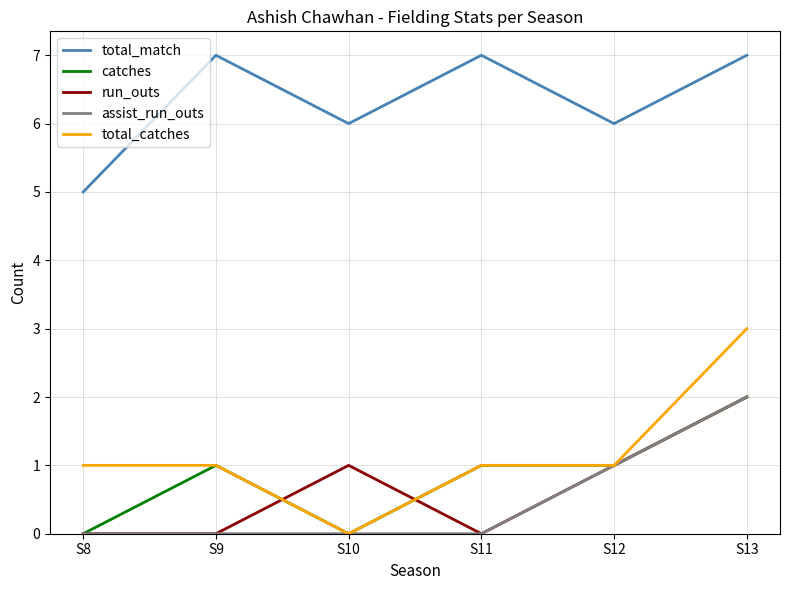

Which series changed the most between S12 and S13?

total_catches